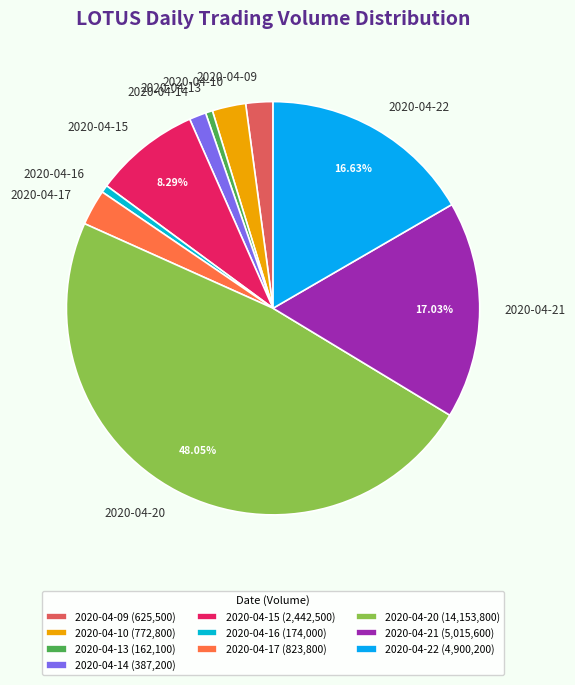

Is it true that 2020-04-14 is 11% of the pie?

False